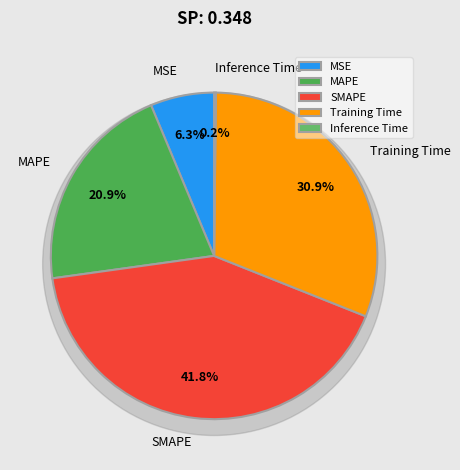

Which slice is the largest?

SMAPE